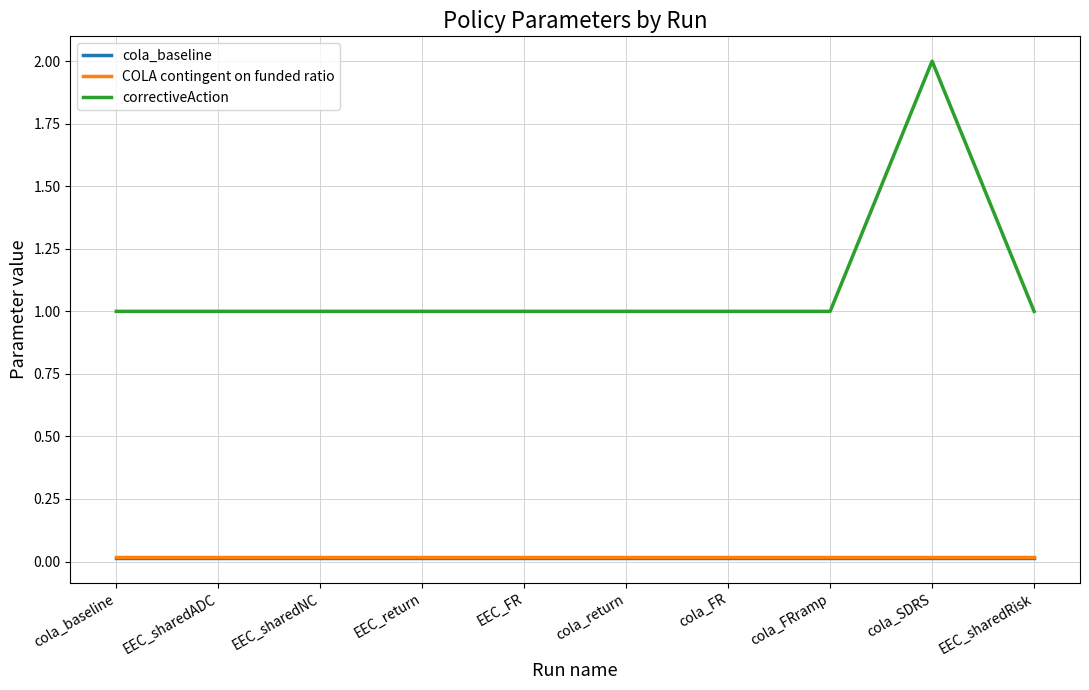

What is the spread (max minus min) of values at EEC_FR?

1.0